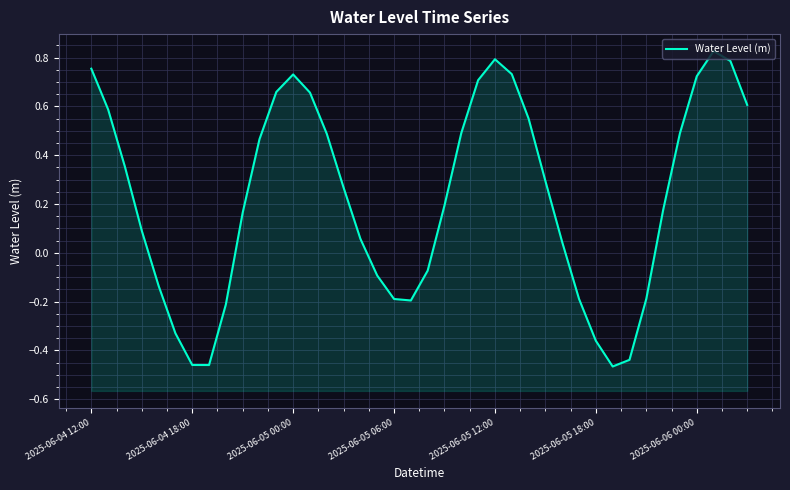

What is the average value?

0.2